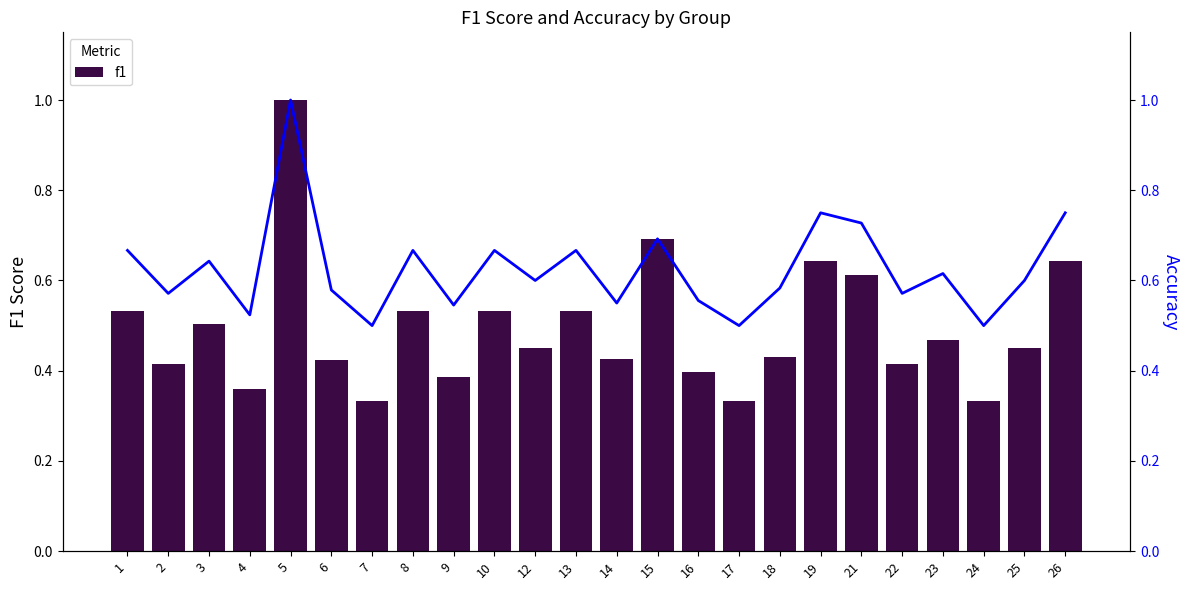

List the series in order of their peak value, highest first.

f1, accuracy